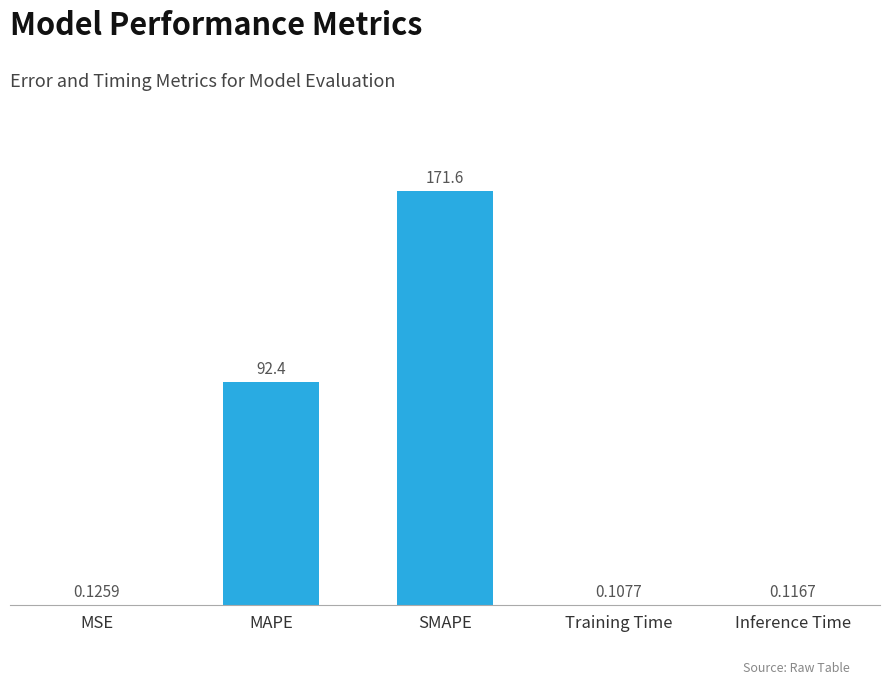

Between MAPE and Training Time, which is larger?

MAPE